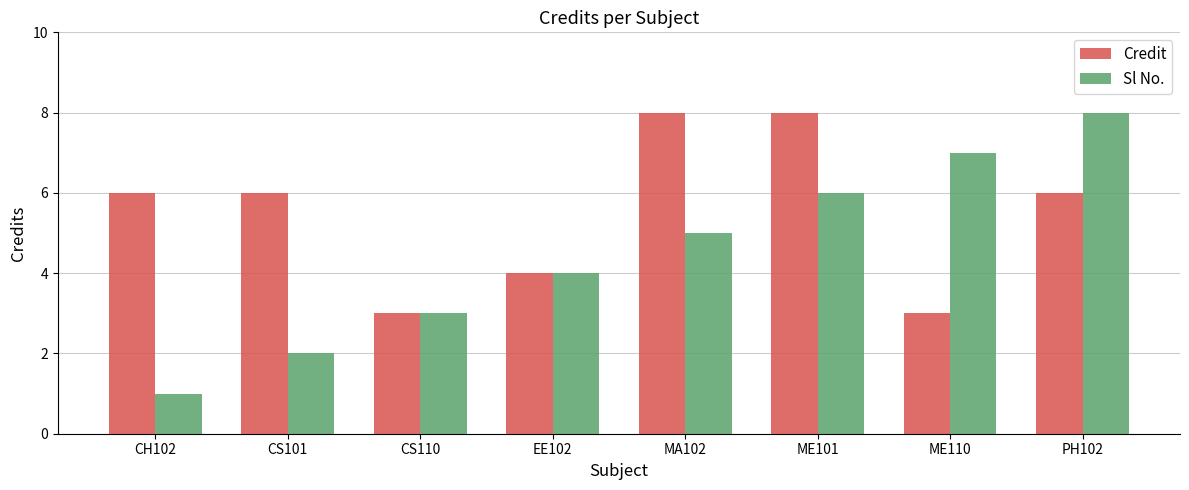

What are all the series names shown in the legend?

Credit, Sl No.